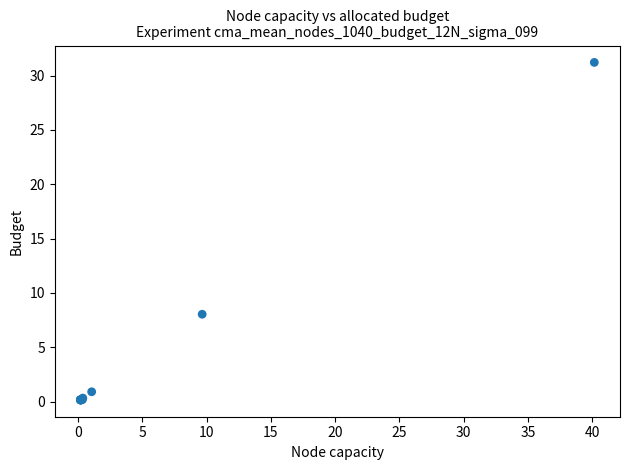

What Y value in the scatter plot is closest to 15?

8.0